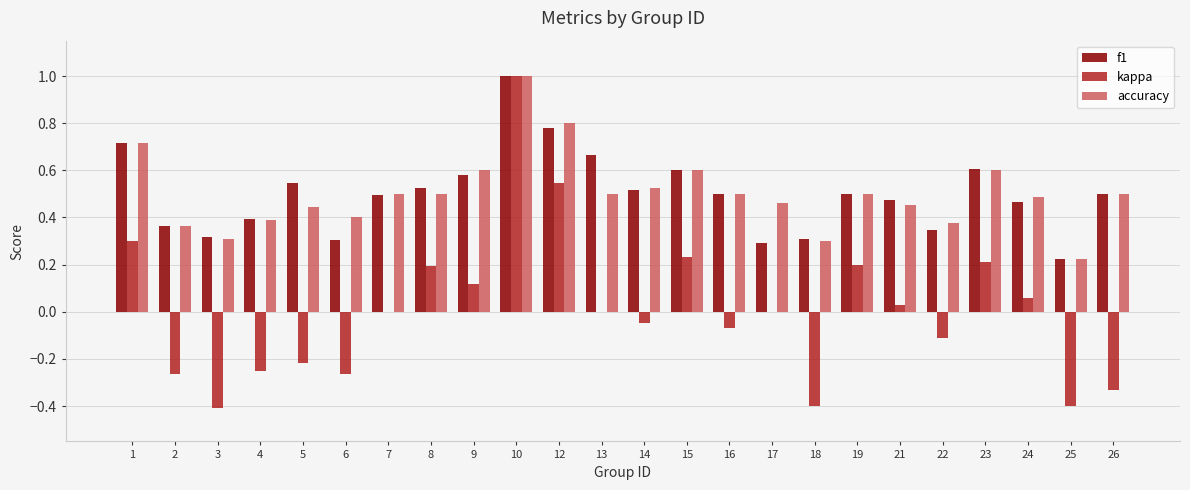

How many series are shown in this chart?

3